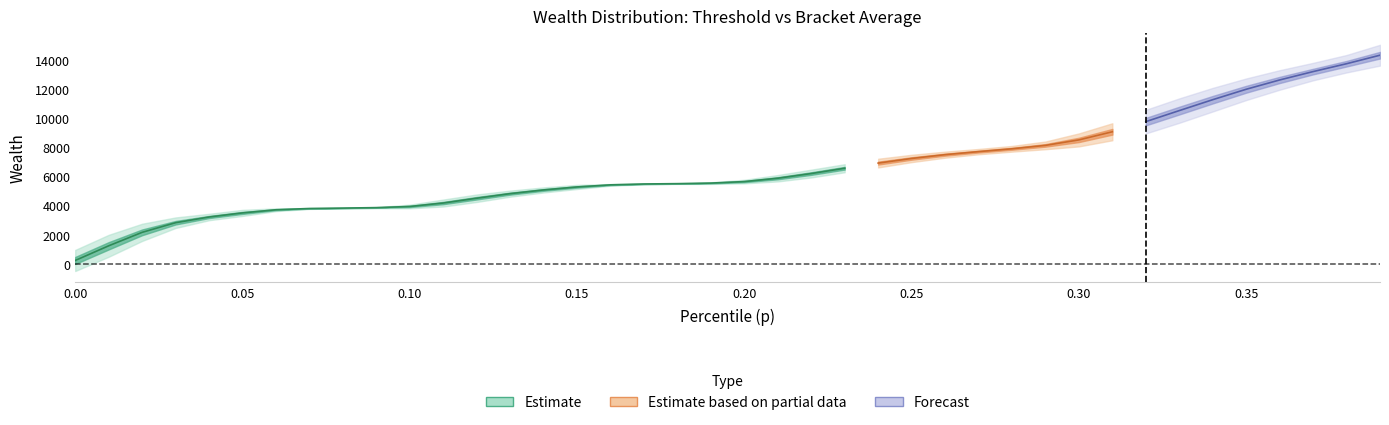

True or false: bracketavg has more than 1 interior local peaks.

False